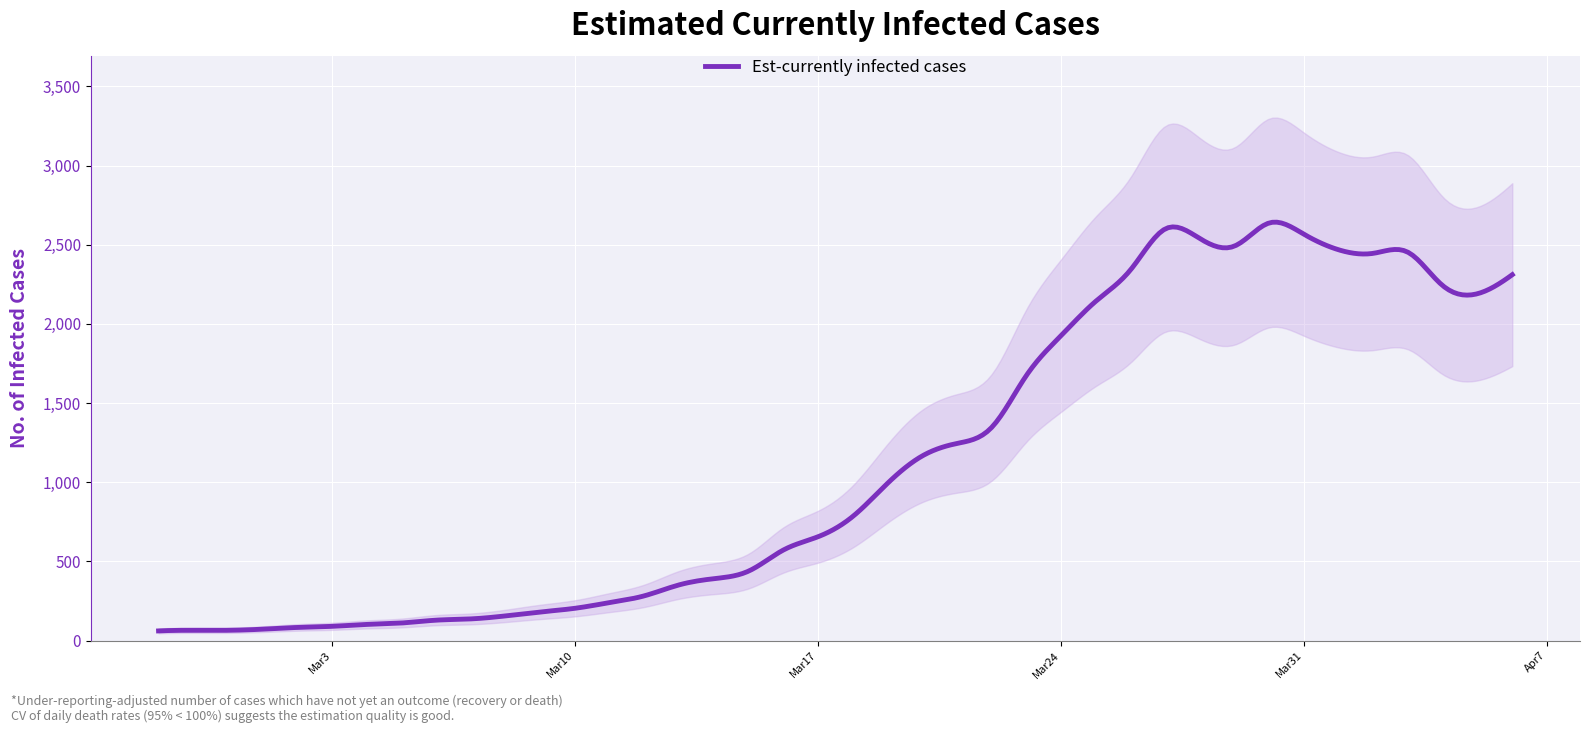

The chart shows a value of 330 at 2020-03-11. True or false?

False